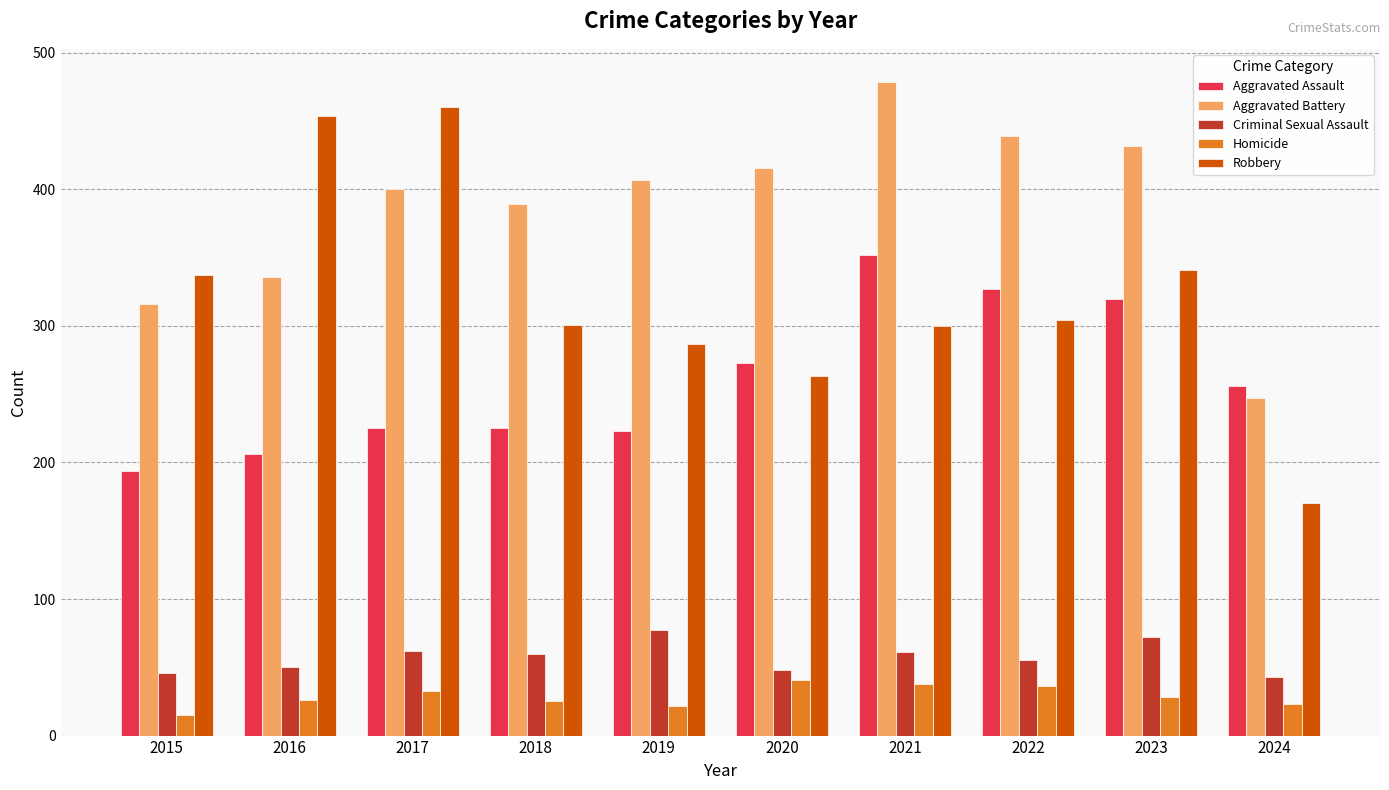

What is the total value across all series at 2019?

1016